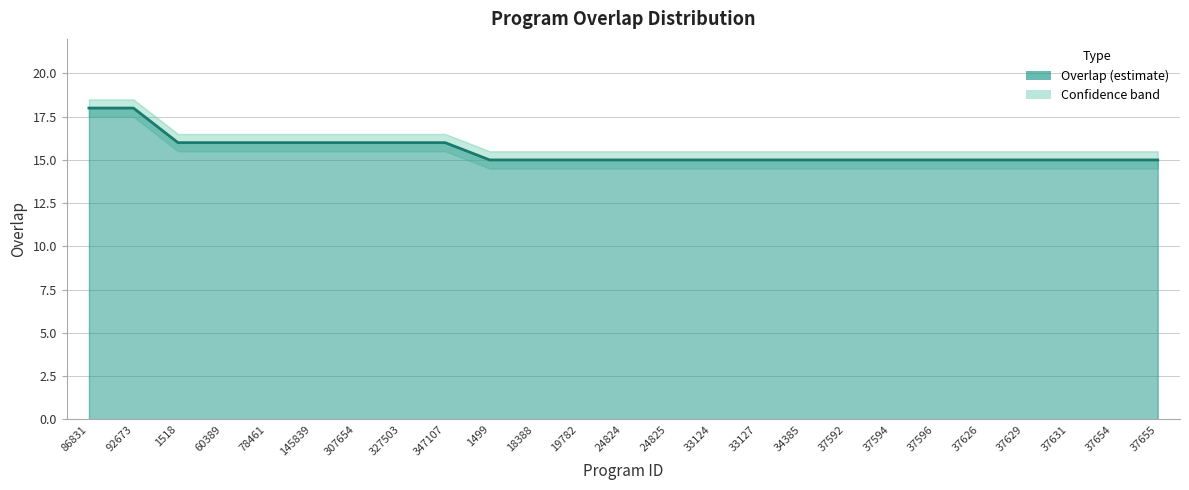

The value at 37655 is 15. True or false?

True